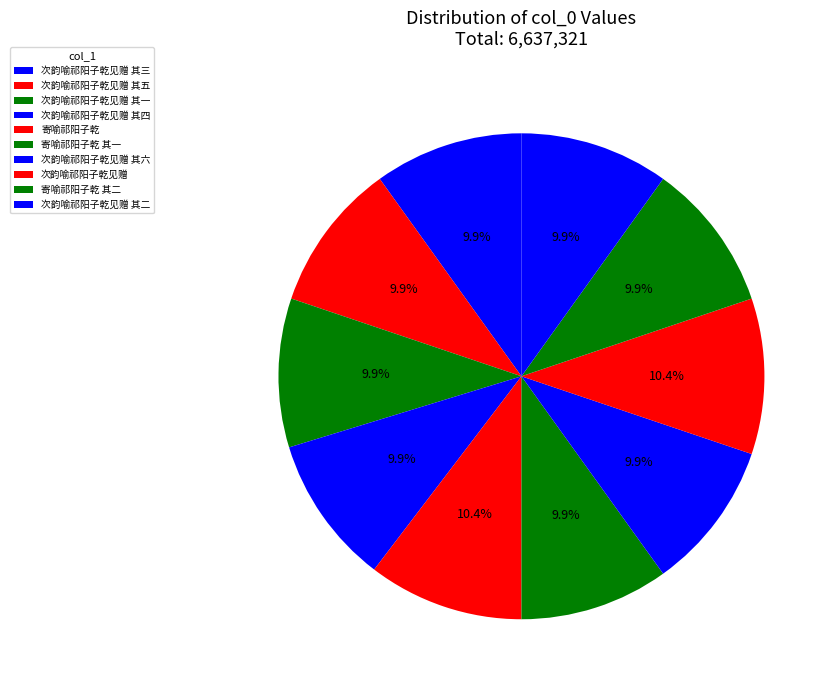

Rank the categories by value from highest to lowest.

次韵喻祁阳子乾见赠, 寄喻祁阳子乾, 次韵喻祁阳子乾见赠 其六, 次韵喻祁阳子乾见赠 其五, 次韵喻祁阳子乾见赠 其四, 次韵喻祁阳子乾见赠 其三, 次韵喻祁阳子乾见赠 其二, 次韵喻祁阳子乾见赠 其一, 寄喻祁阳子乾 其二, 寄喻祁阳子乾 其一